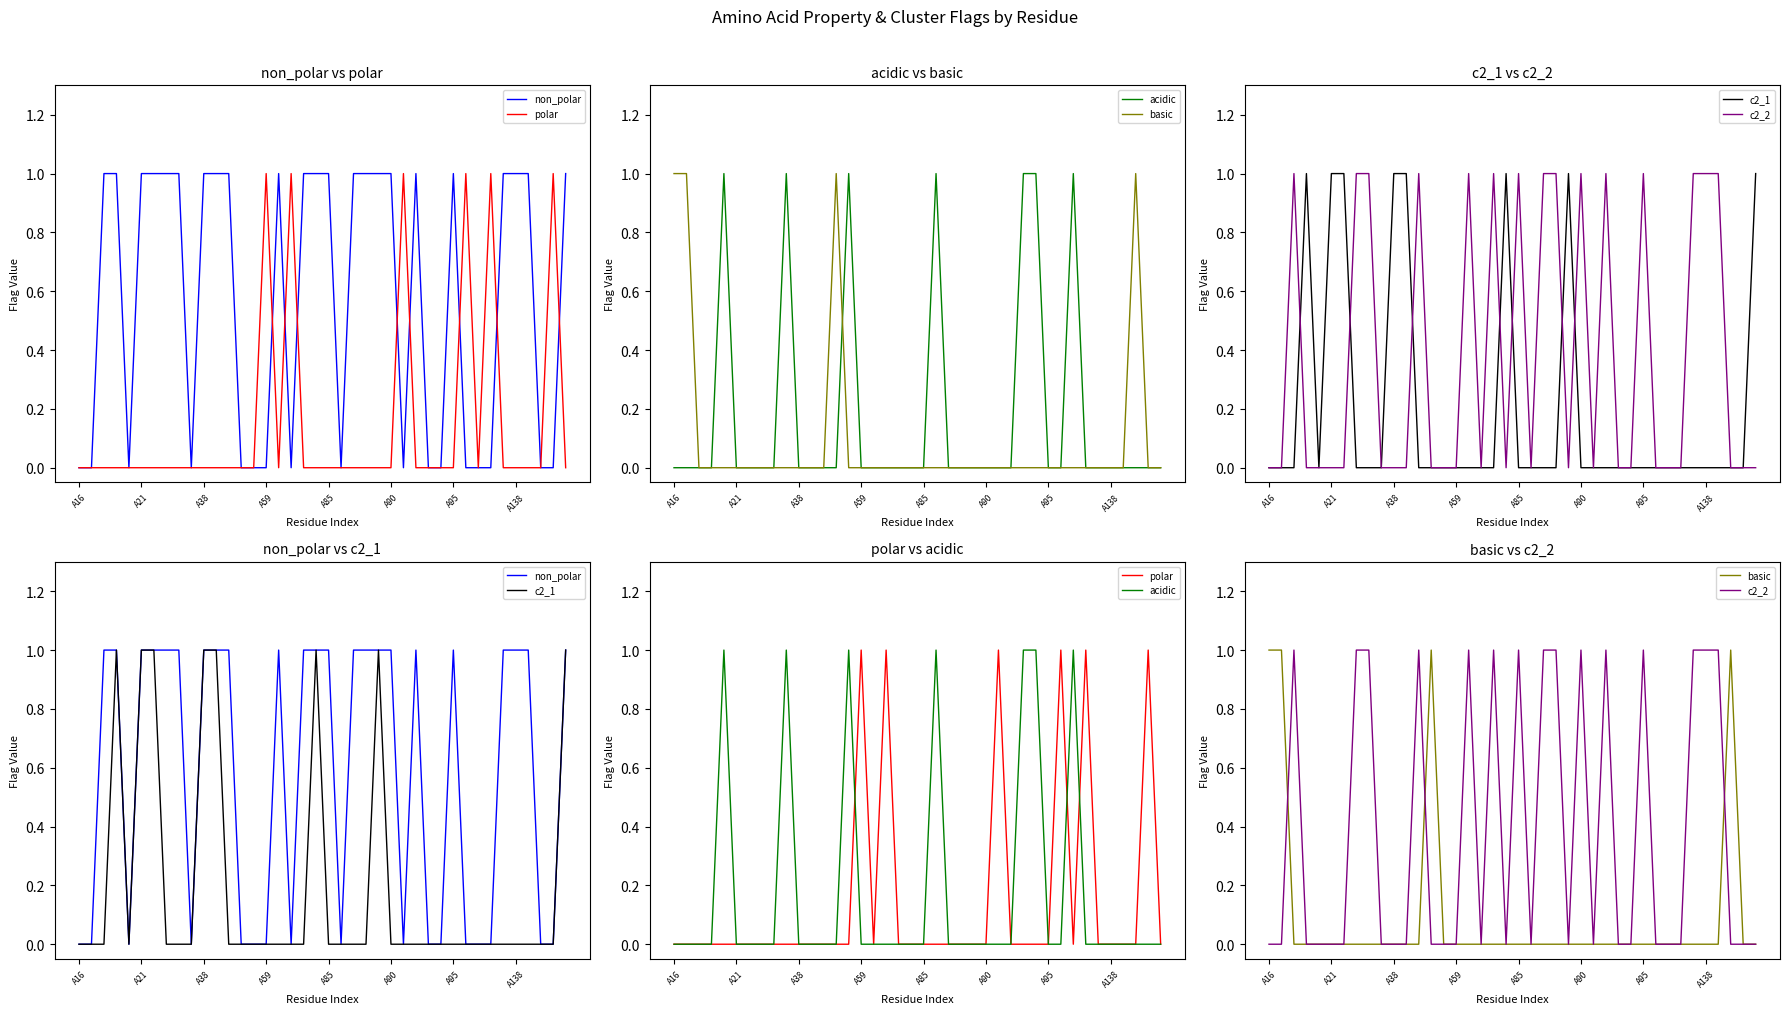

True or false: basic and polar cross at least once.

True